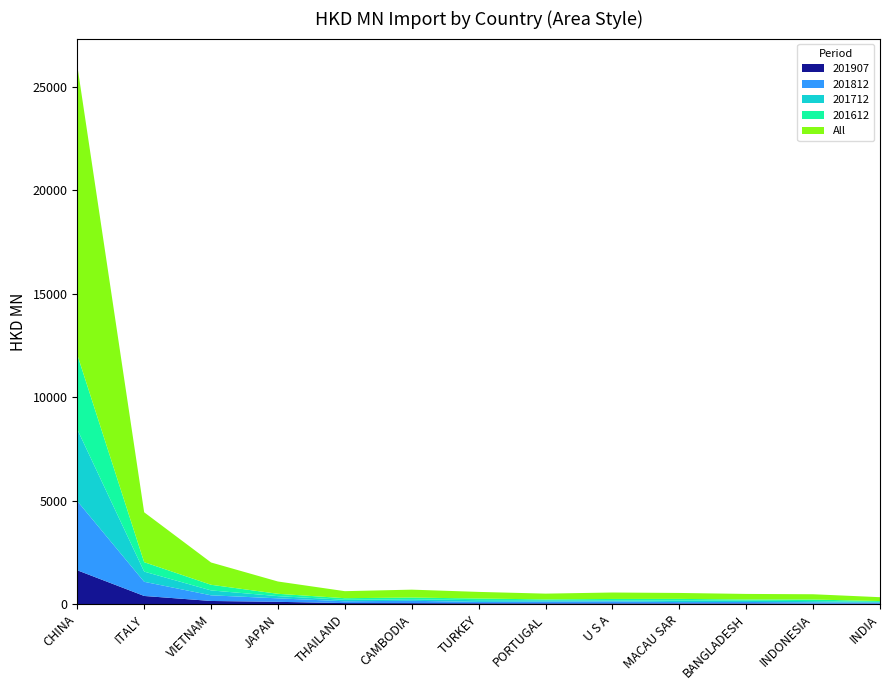

Reading right to left, list all the values displayed in this chart.

201612: 40.5	76.6	54.1	76.1	68.4	41.6	81.2	83.1	77.6	112.6	272.4	455.2	3611.9
201712: 31.4	59.8	65.2	78.2	48.8	65.0	82.2	73.7	71.3	106.6	237.4	492.9	3467.7
201812: 52.3	61.1	70.7	64.5	95.3	83.2	67.1	113.4	87.3	168.4	272.4	684.7	3343.6
201907: 30.2	30.3	40.2	40.3	43.2	44.3	46.8	53.9	56.4	117.2	158.9	400.5	1642.1
All: 187.2	255.8	269.1	287.3	312.0	279.6	319.7	381.7	339.8	594.6	1077.5	2411.3	13973.7